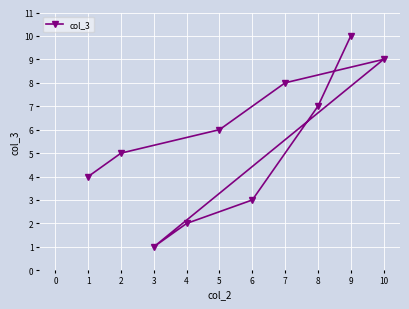

What is the value of the 7th point from the left?

8